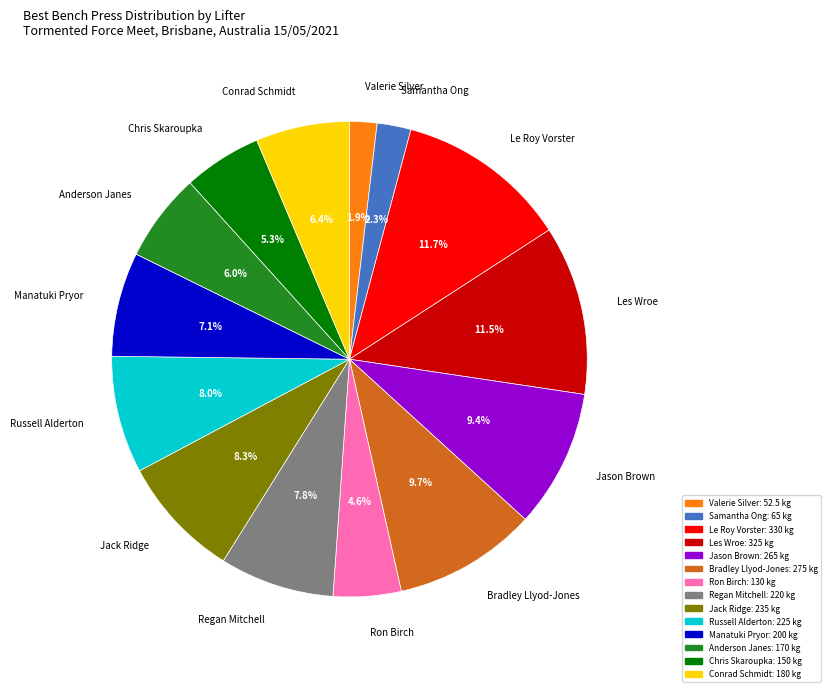

Count the number of slices in the pie.

14